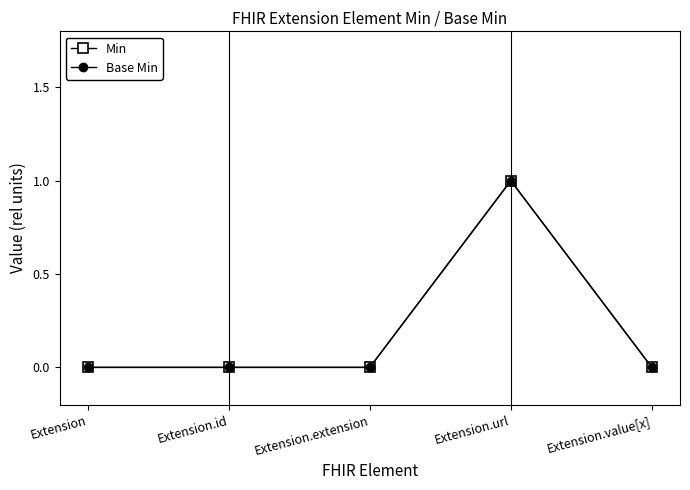

Is this an area chart (filled region under the line)?

No